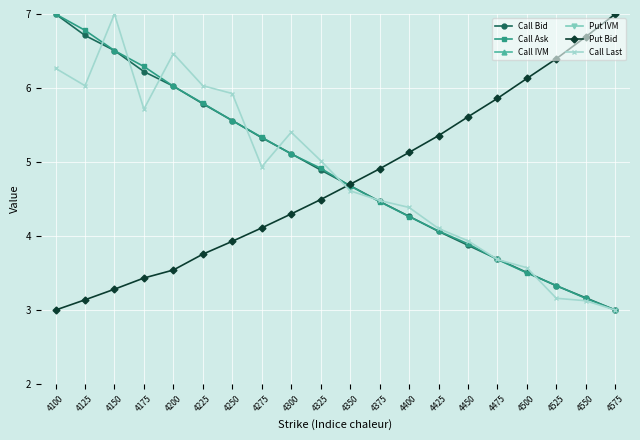

What is the sum of all Put IVM values?

6470.4